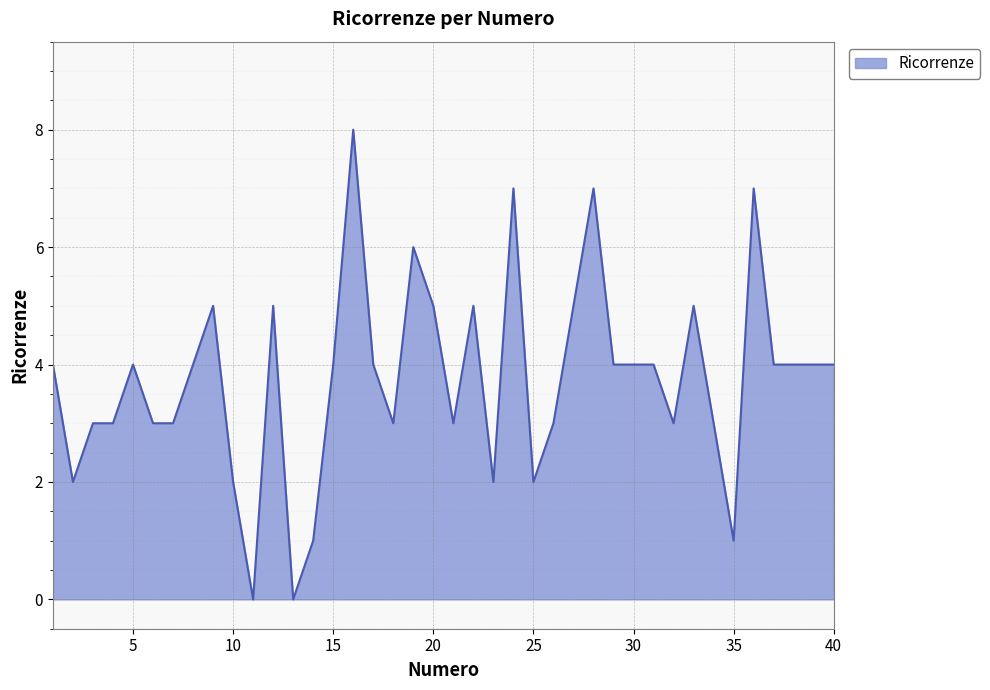

What is the maximum value shown in the chart?

8